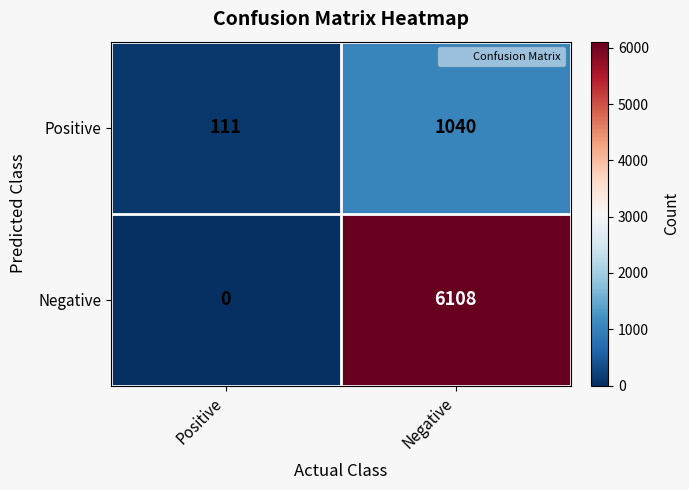

At how many categories does at least one series exceed 4066?

1